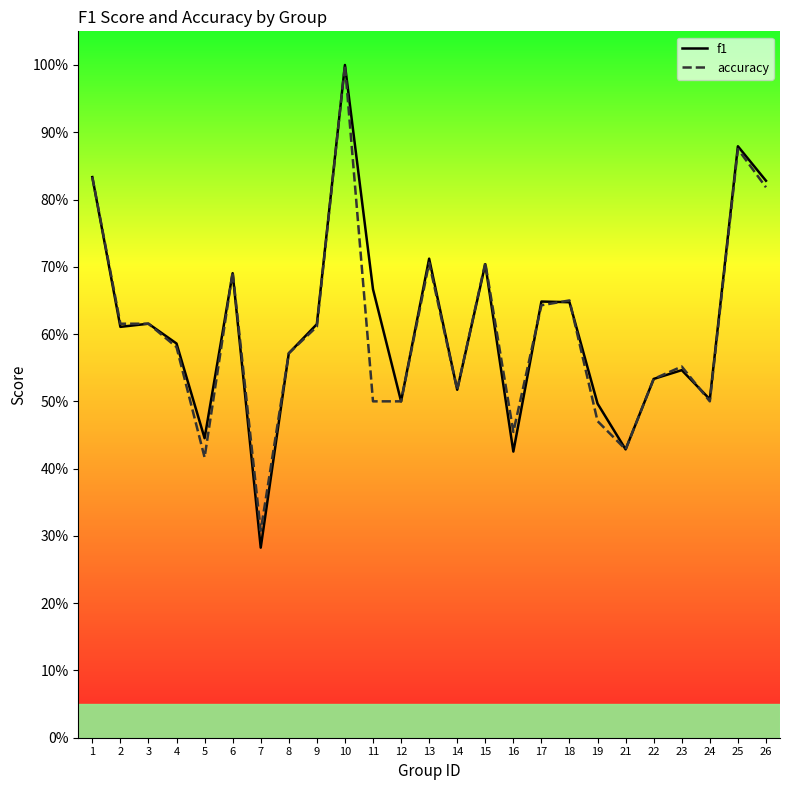

Rank the series by their average value, from lowest to highest.

accuracy, f1